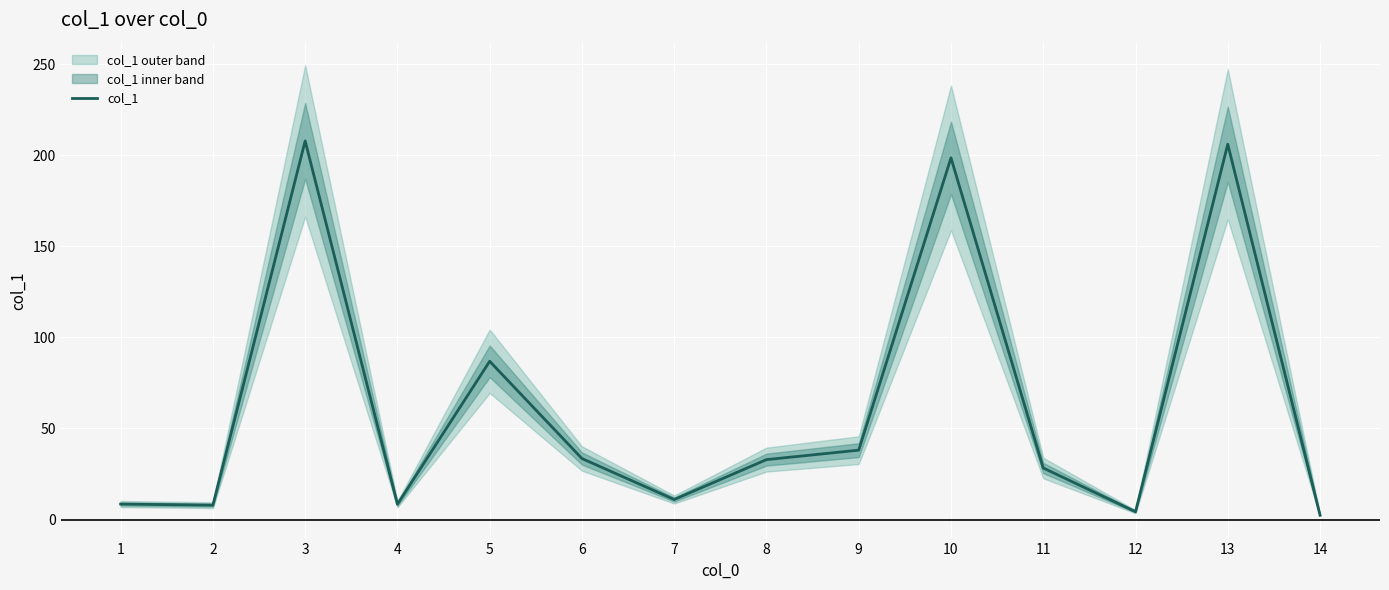

Which label corresponds to the smallest value in the chart?

14